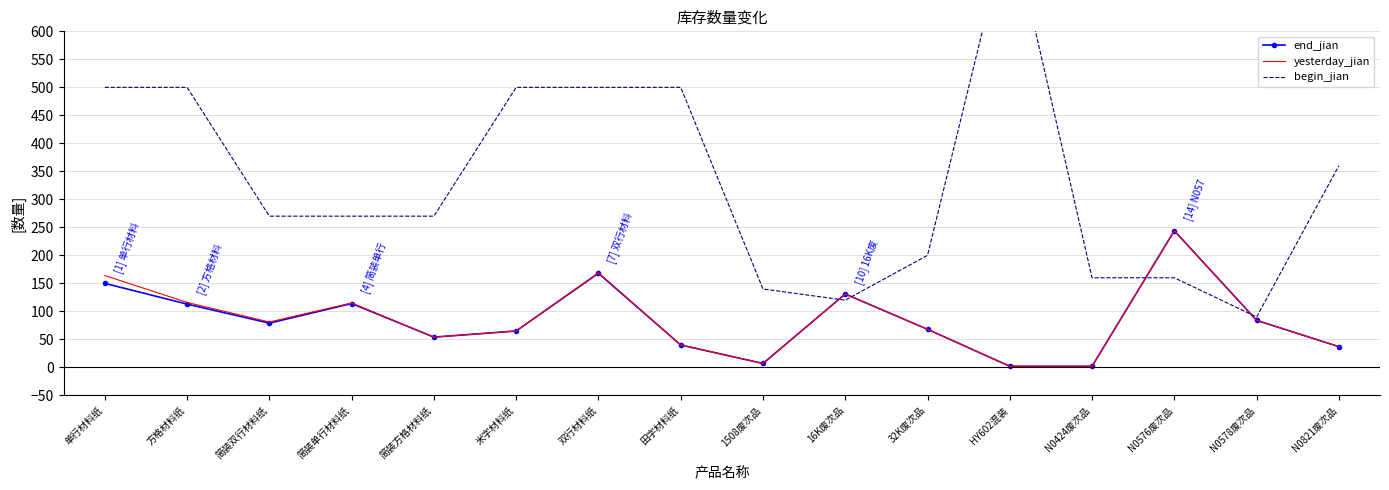

Between N0578废次品 and 16K废次品, which is larger?

16K废次品